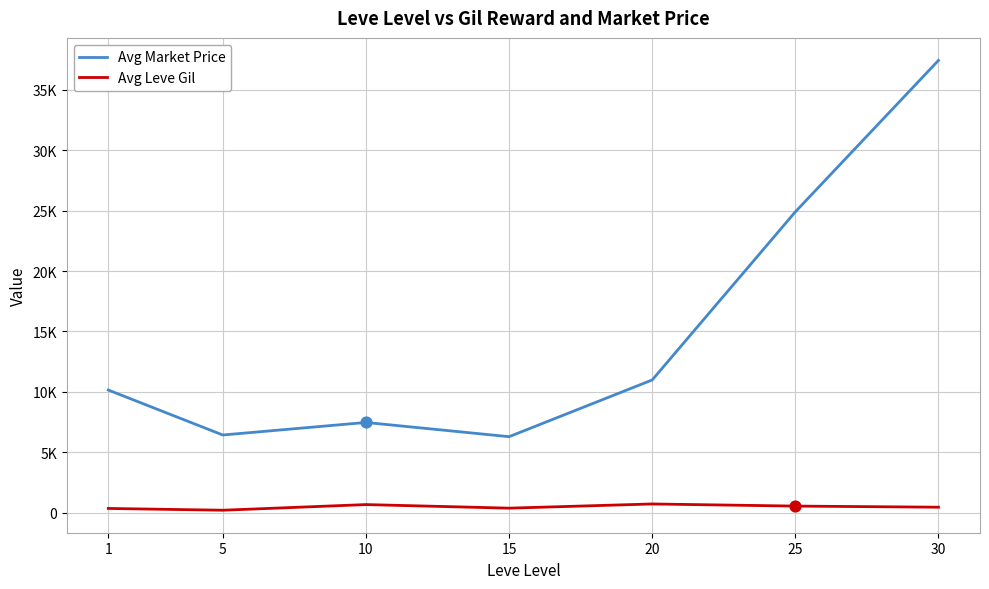

Is the value of Avg Market Price at 20 greater than the value of Avg Leve Gil at 1?

Yes